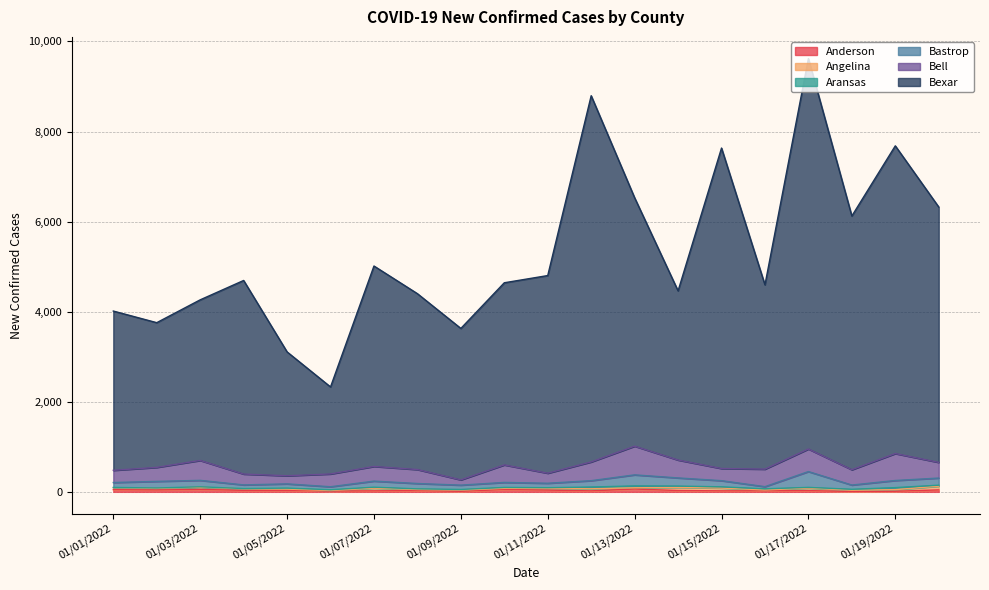

Which series has the largest total across all categories?

Bexar